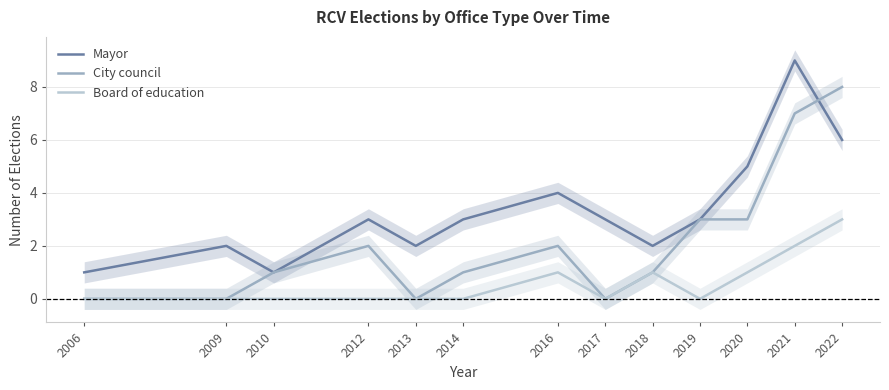

What is the difference between the maximum and second lowest values in the City council series?

8